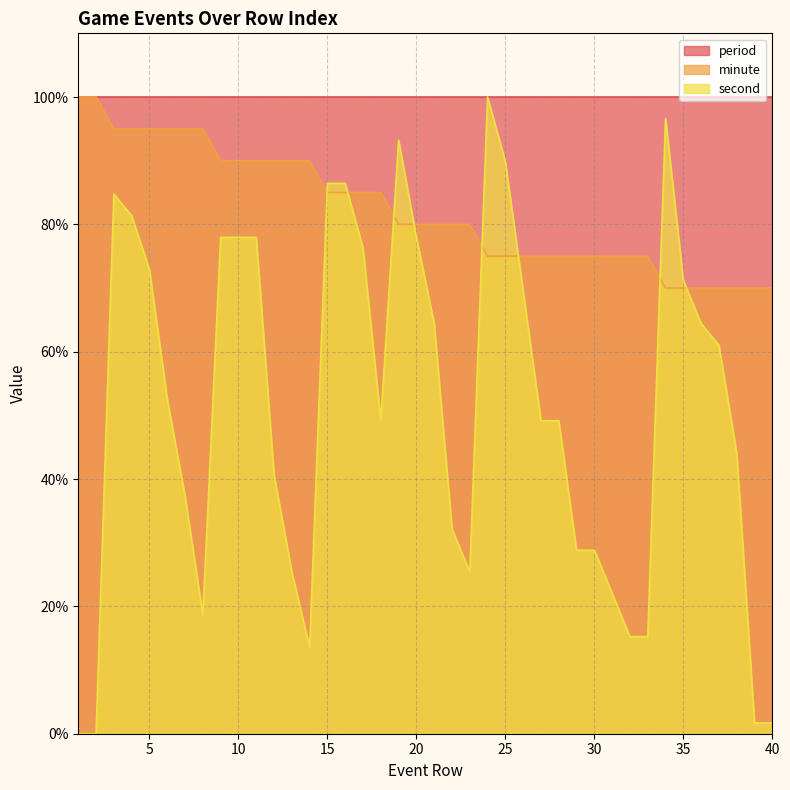

How many minute values are between 75 and 90?

25